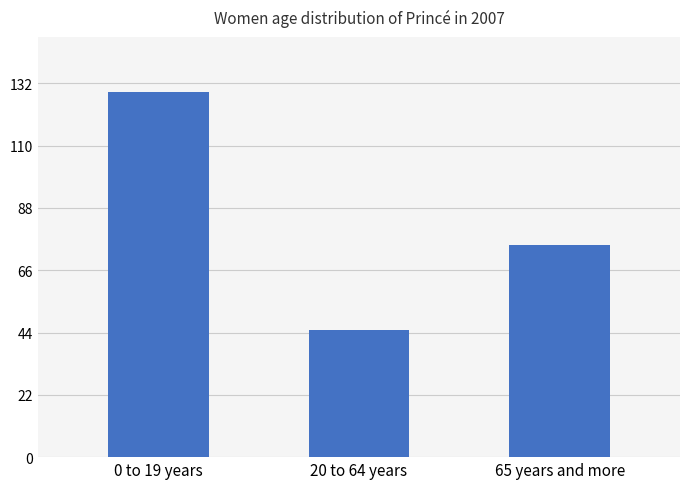

Between 65 years and more and 20 to 64 years, which is larger?

65 years and more